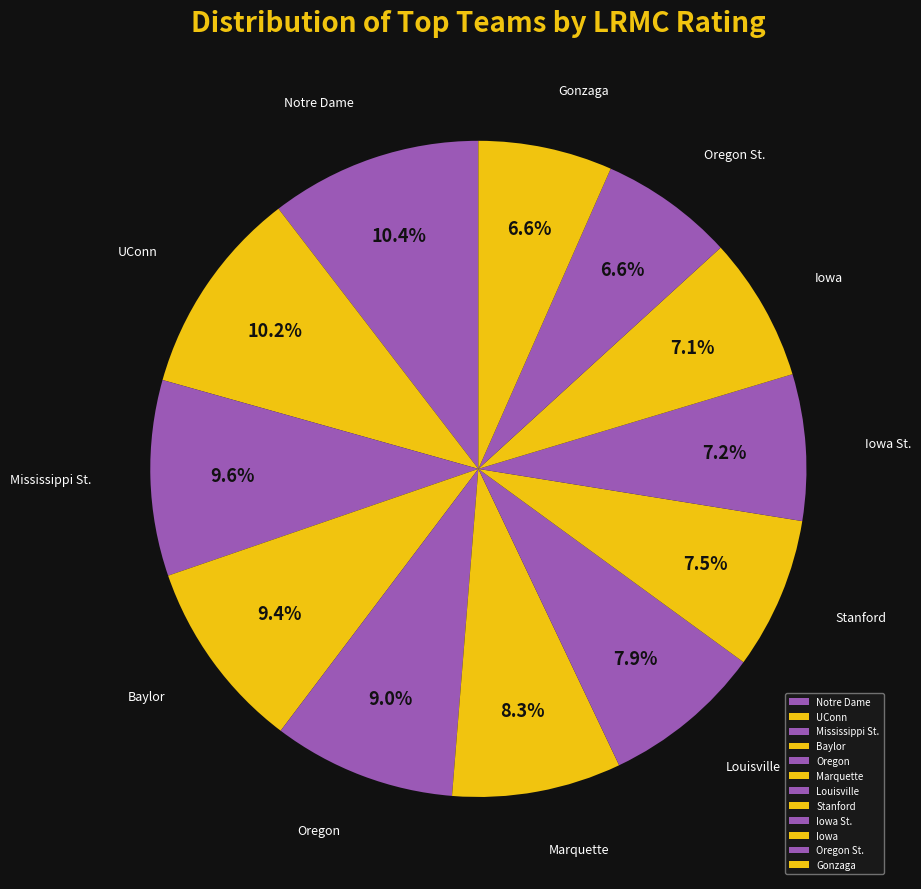

To the nearest percent, what is the combined percentage of Notre Dame and Oregon?

19%